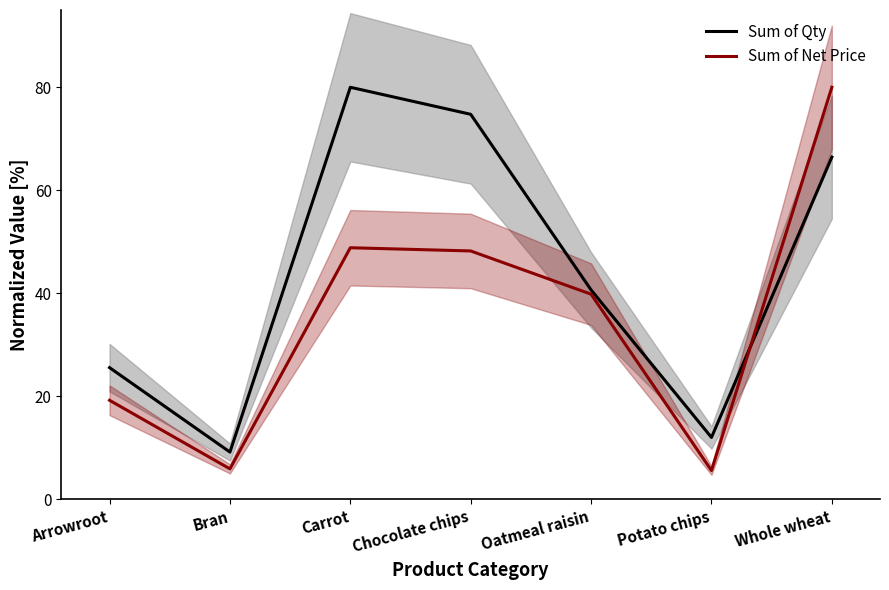

How many interior local peaks does the Sum of Qty series have?

1